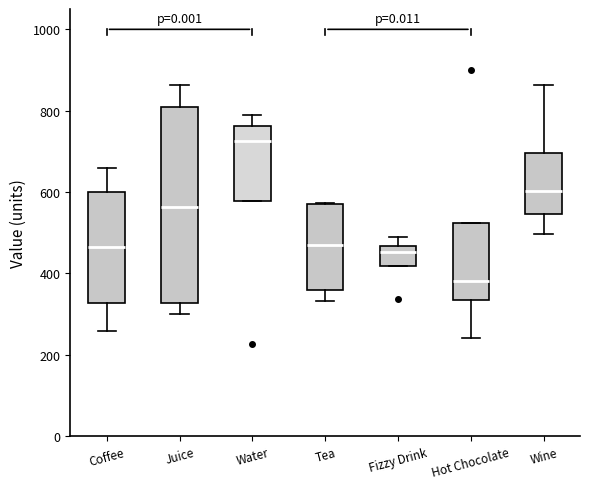

Reading left to right, transcribe this box plot: for each box, give where its median line is, the range the box spans, and where its two whiskers end, as read against the y-axis. The values are not printed on the chart, so give them approximately, as read against the axis.

Coffee: median 460, box 320 to 600, whiskers 260 to 660
Juice: median 560, box 320 to 800, whiskers 300 to 860
Water: median 720, box 580 to 760, whiskers 580 to 800
Tea: median 480, box 360 to 580, whiskers 340 to 580
Fizzy Drink: median 460 (just below the box's upper edge), box 420 to 460, whiskers 420 to 480
Hot Chocolate: median 380, box 340 to 520, whiskers 240 to 520
Wine: median 600, box 540 to 700, whiskers 500 to 860